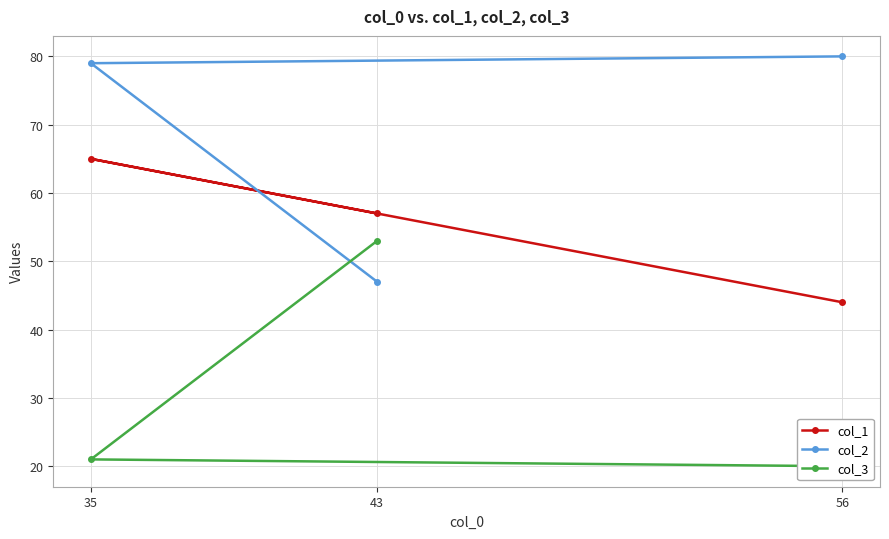

Read the col_1 value at 43.

57